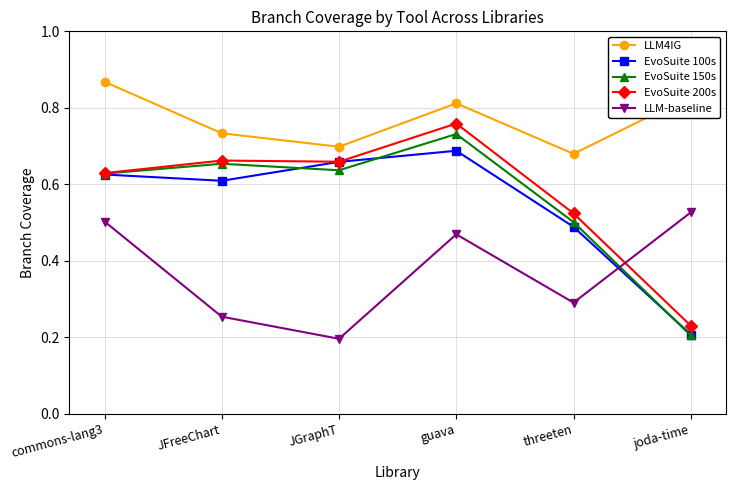

Which series has the widest spread of values?

EvoSuite 200s